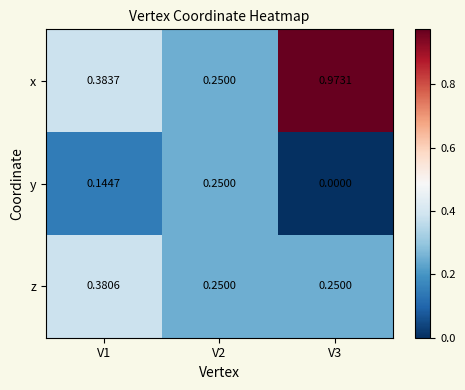

Which series has the largest range (max minus min)?

x